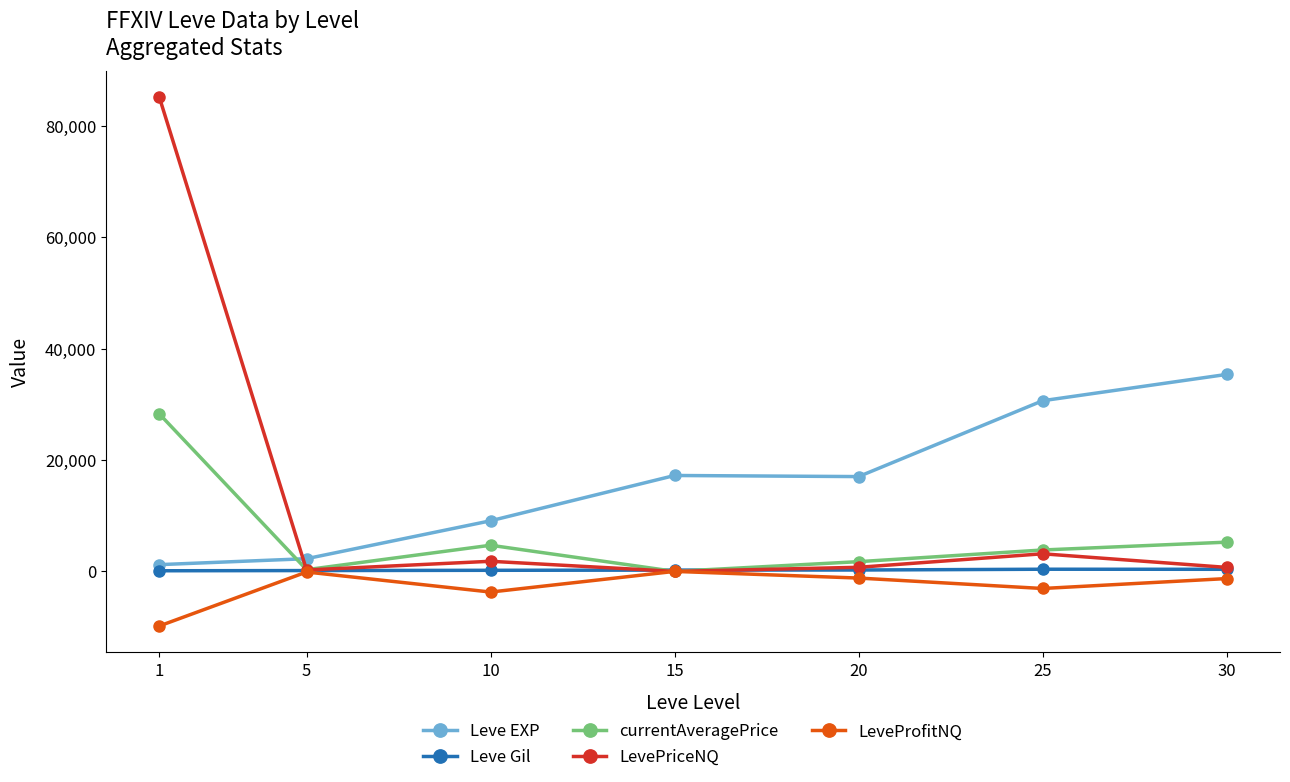

Where is the first local maximum for Leve EXP?

15